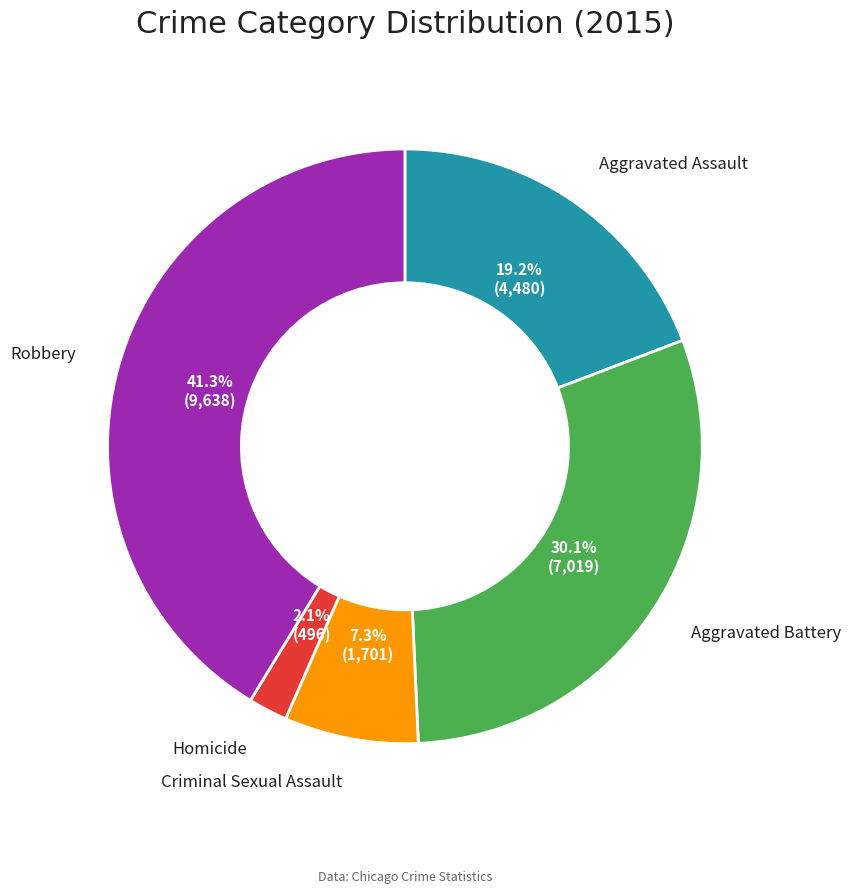

Does any single category account for the majority?

No